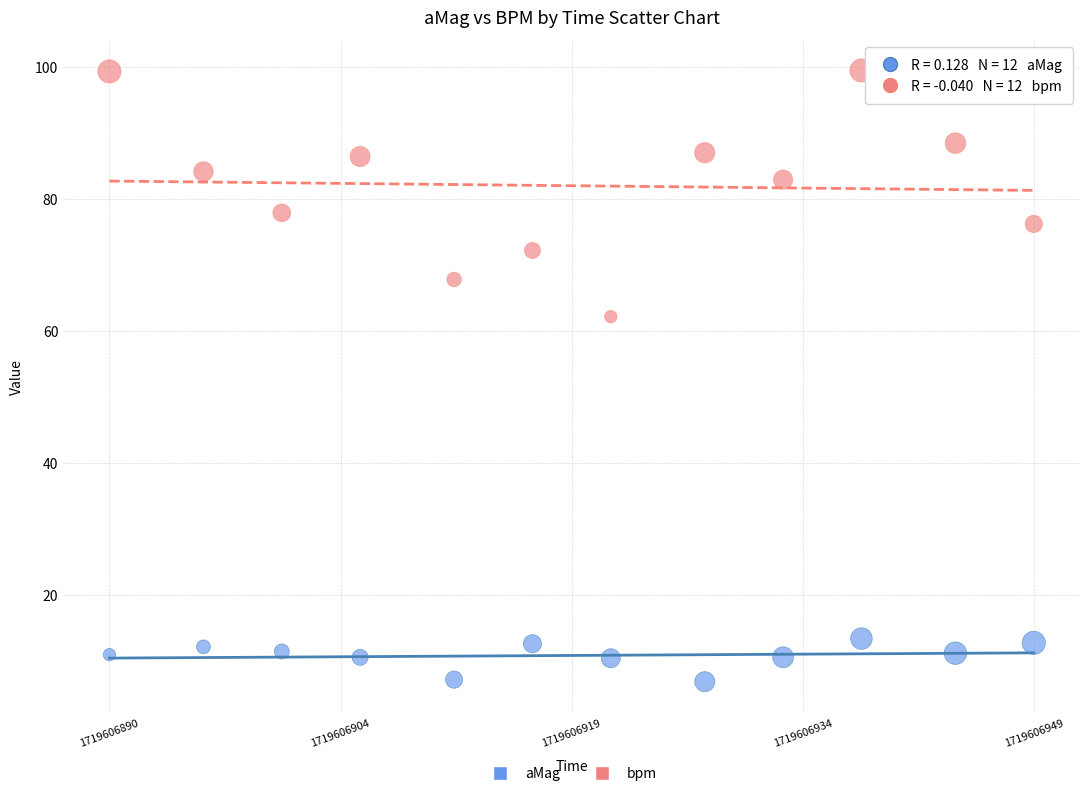

What is the X range (max minus min) for the scatter plot?

59.0